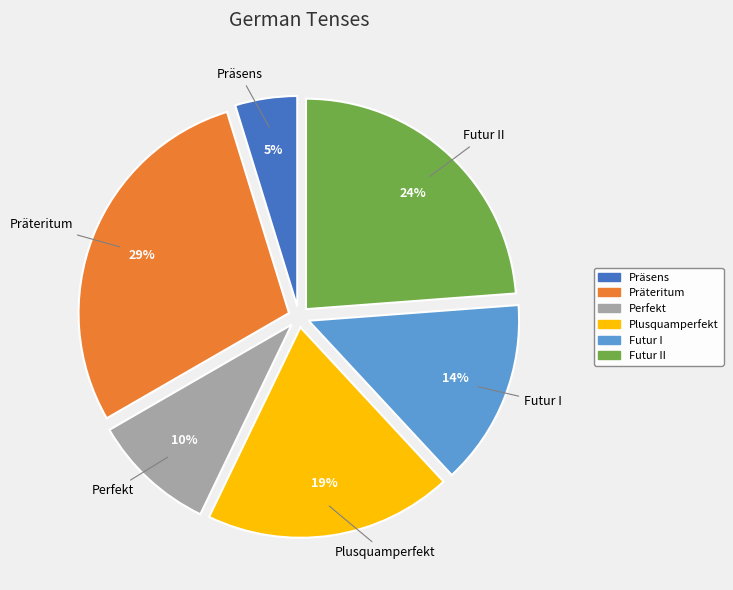

Combined, do Futur I and Präteritum account for over 50%?

No